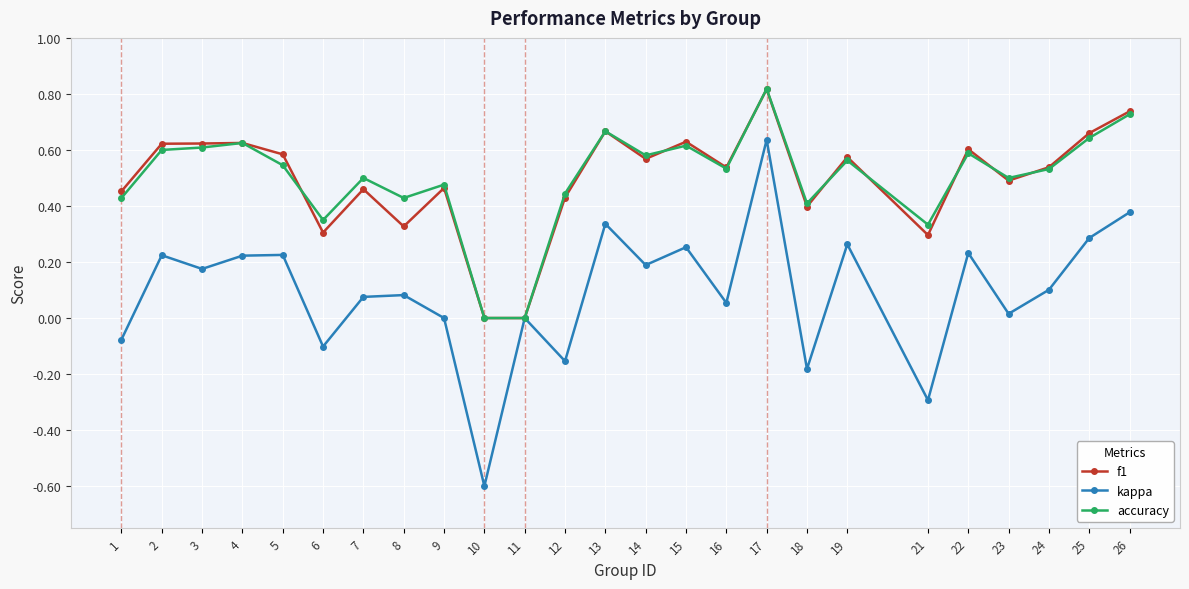

What is the sum of the f1 values at 17 and 2?

1.4